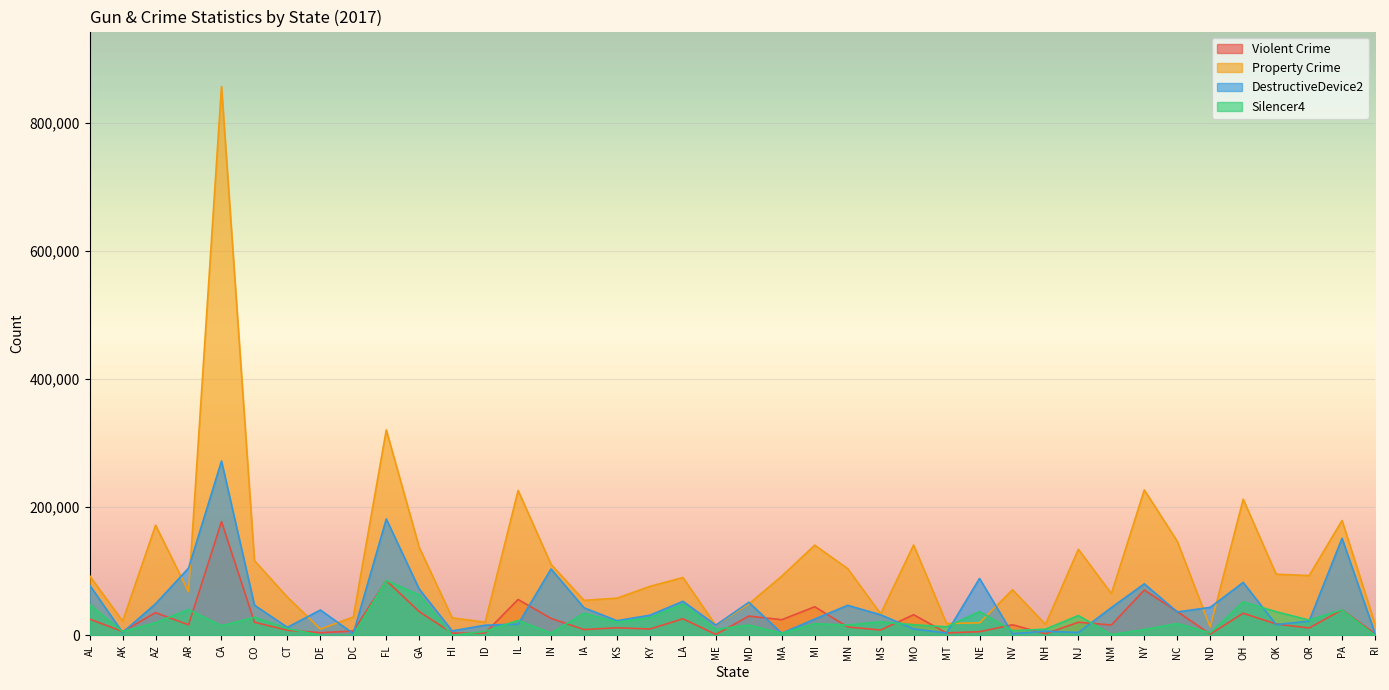

How many interior local valleys does the DestructiveDevice2 series have?

12